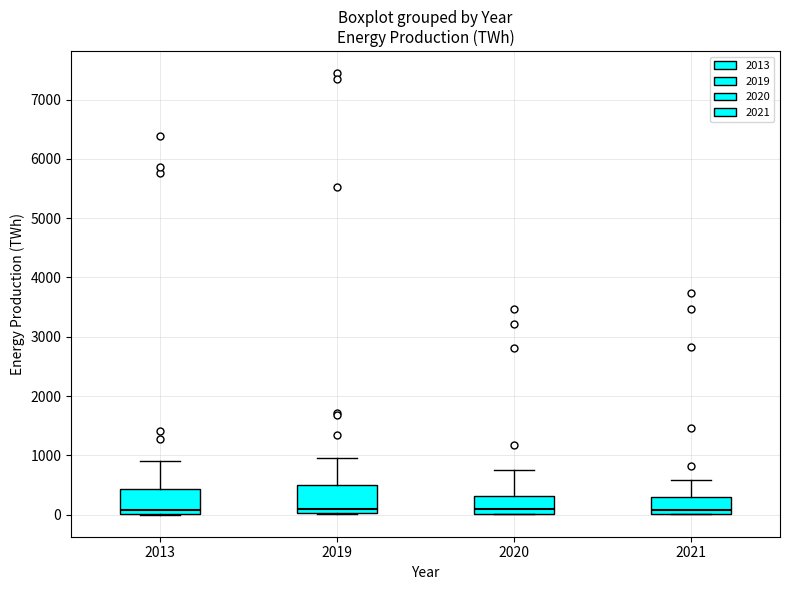

Reading left to right, read every box against the y-axis: the position of its median line, the range the box covers, and the ends of its whiskers. The values are not printed on the chart, so give them approximately, as read against the axis.

2013: median 100, box 0 to 400, whiskers 0 to 900
2019: median 100, box 0 to 500, whiskers 0 to 1000
2020: median 100, box 0 to 300, whiskers 0 to 700
2021: median 100, box 0 to 300, whiskers 0 to 600